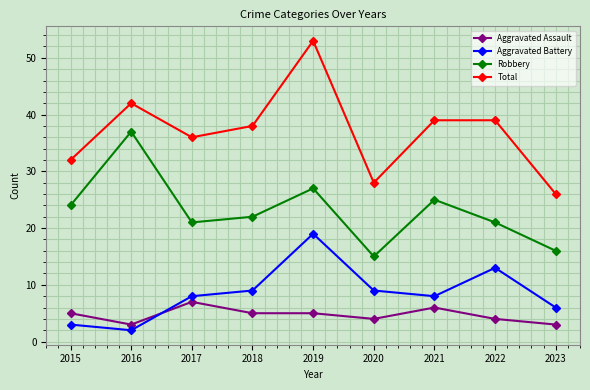

Where is the first local maximum for Aggravated Assault?

2017